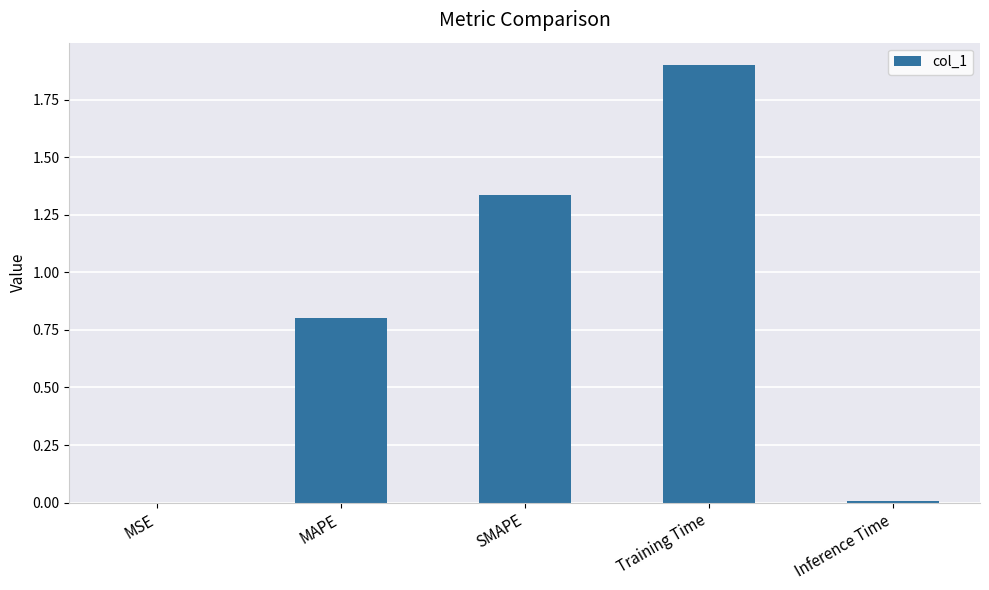

What is the sum of all values?

4.0